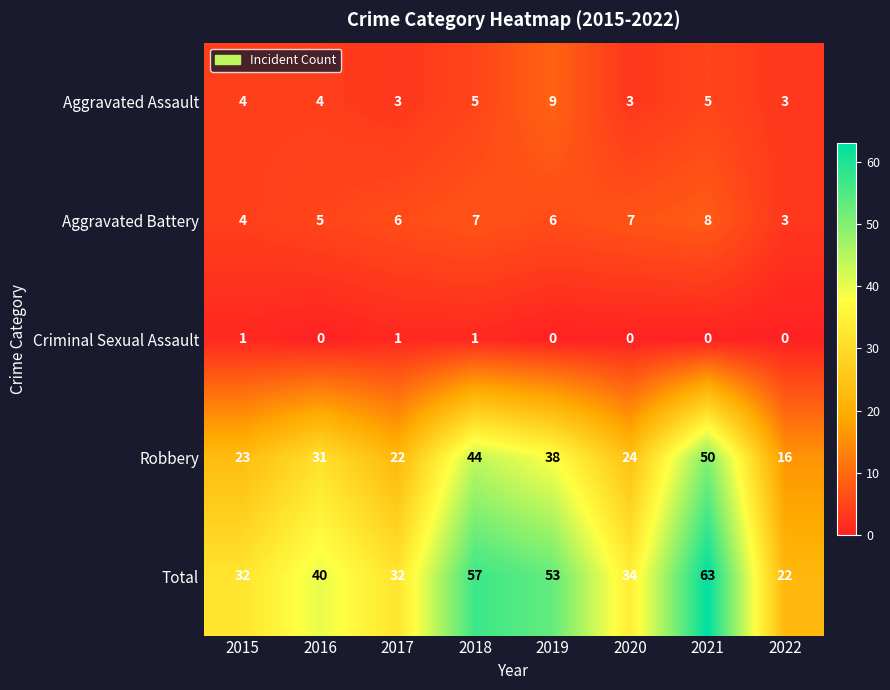

What is the approximate value of Aggravated Assault at 2021?

5